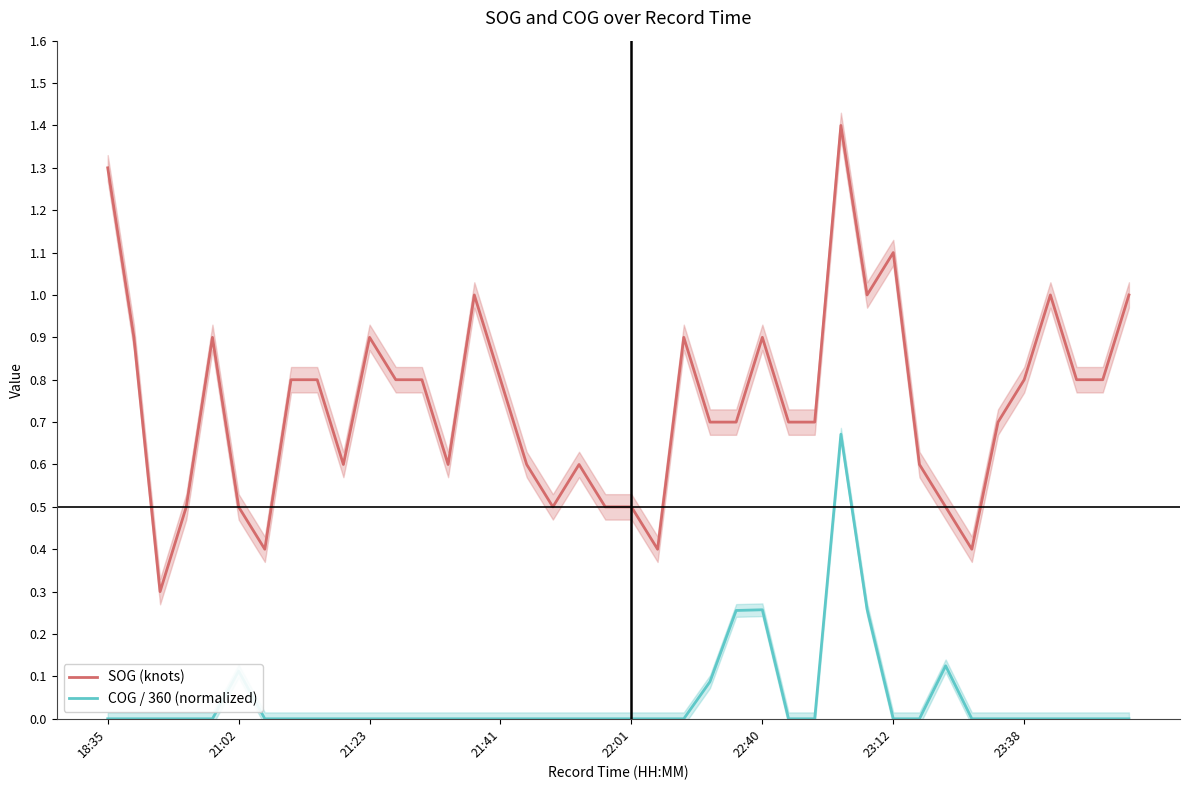

True or false: SOG (knots) and COG / 360 (normalized) cross at least once.

False